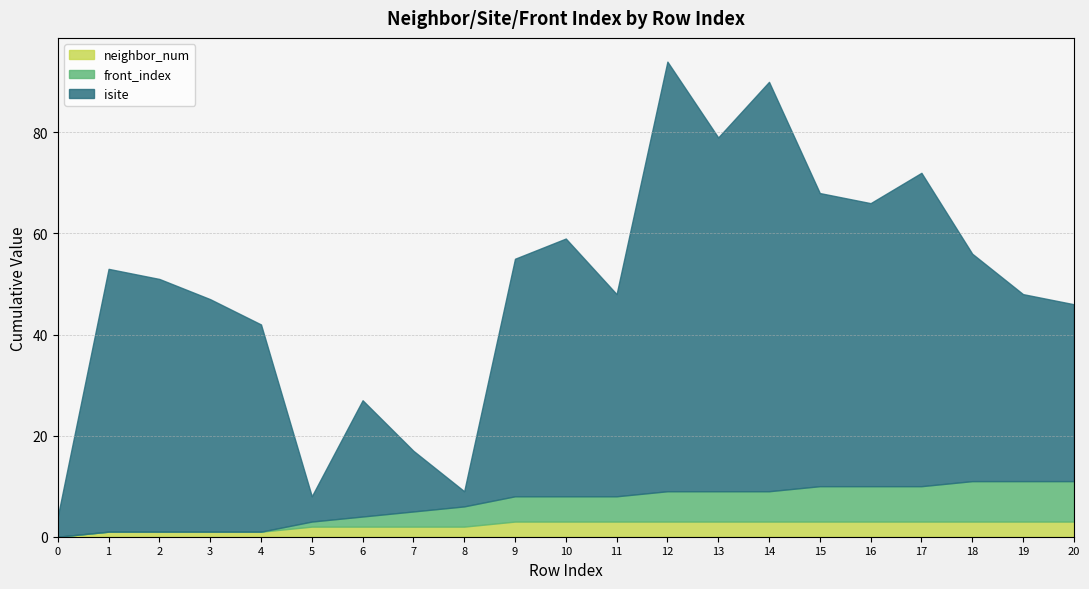

At which category does isite reach its first local peak?

1